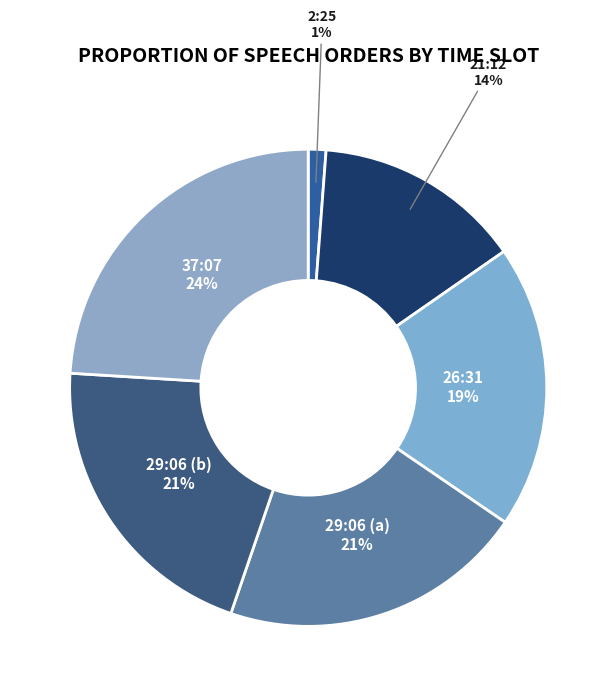

Is there a majority slice in this chart?

No